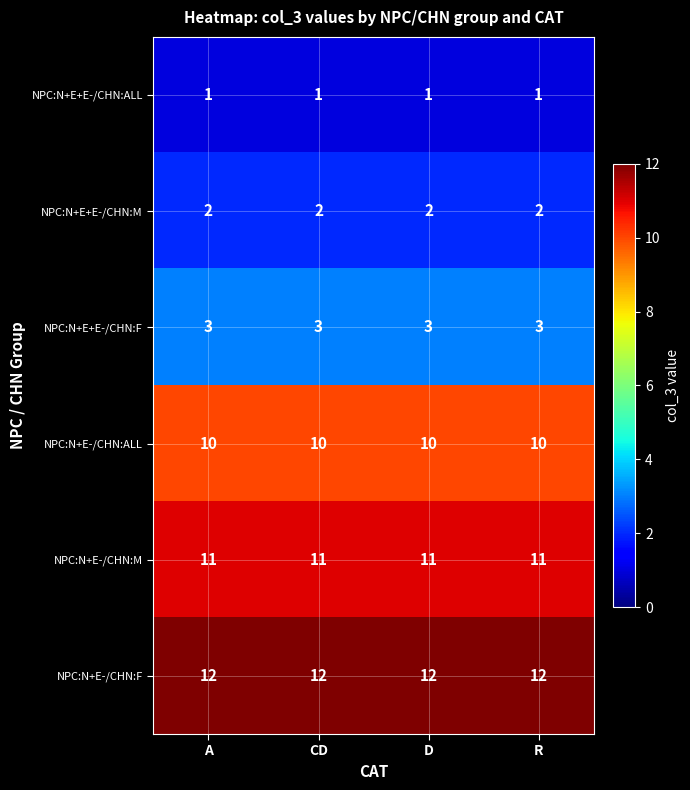

What is the maximum value for NPC:N+E-/CHN:M?

11